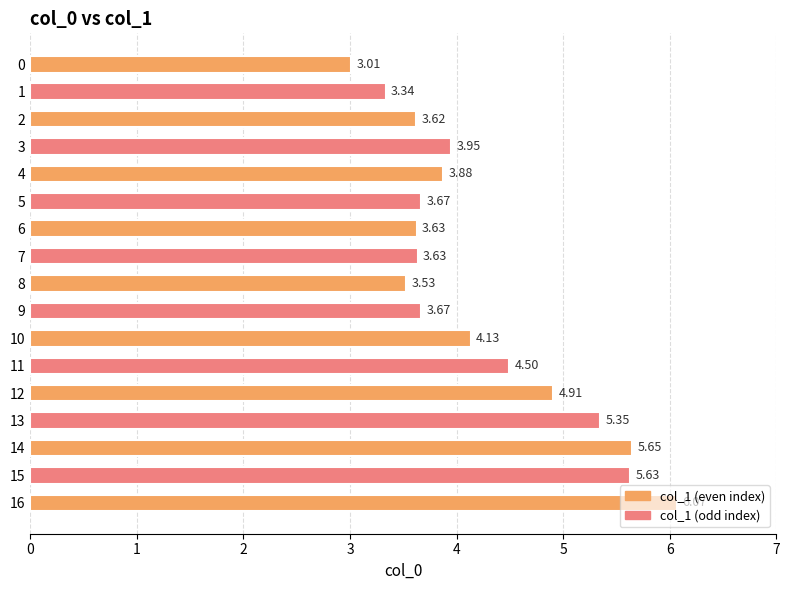

True or false: the data shows 3.5 at 15.

False